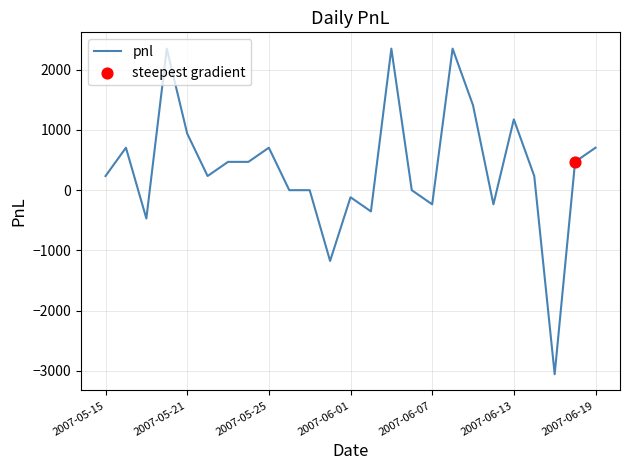

What is the difference between the maximum and minimum values?

5405.0